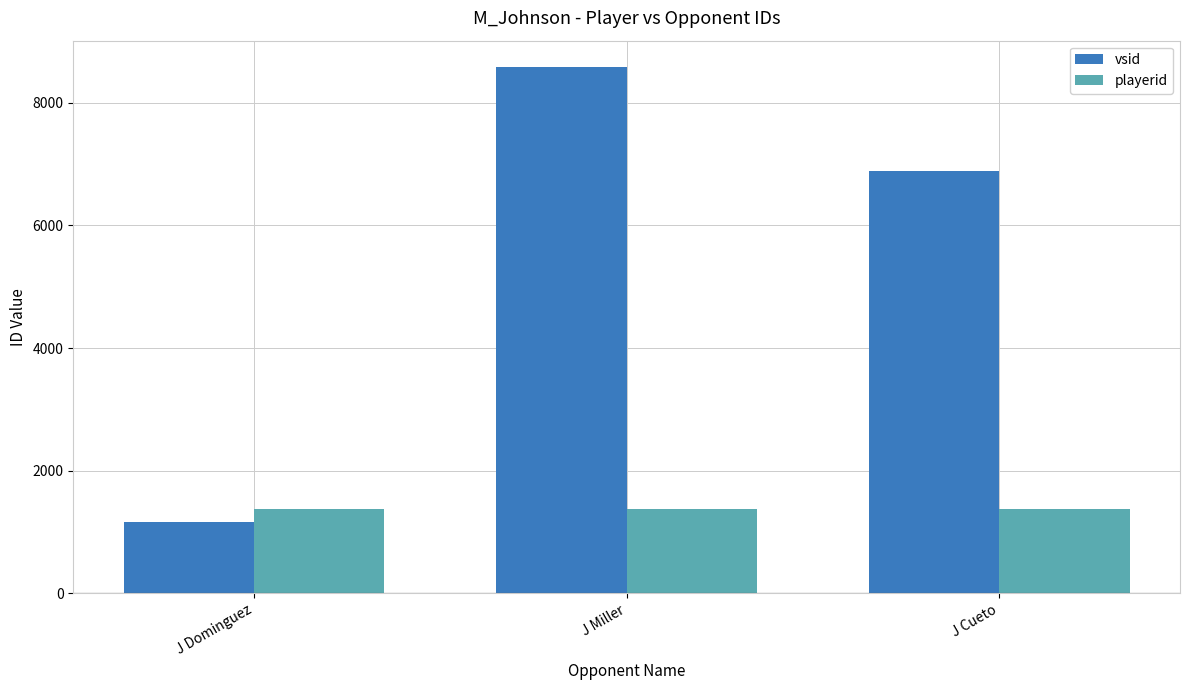

What is the value of the playerid bar at the 2nd from the left?

1380